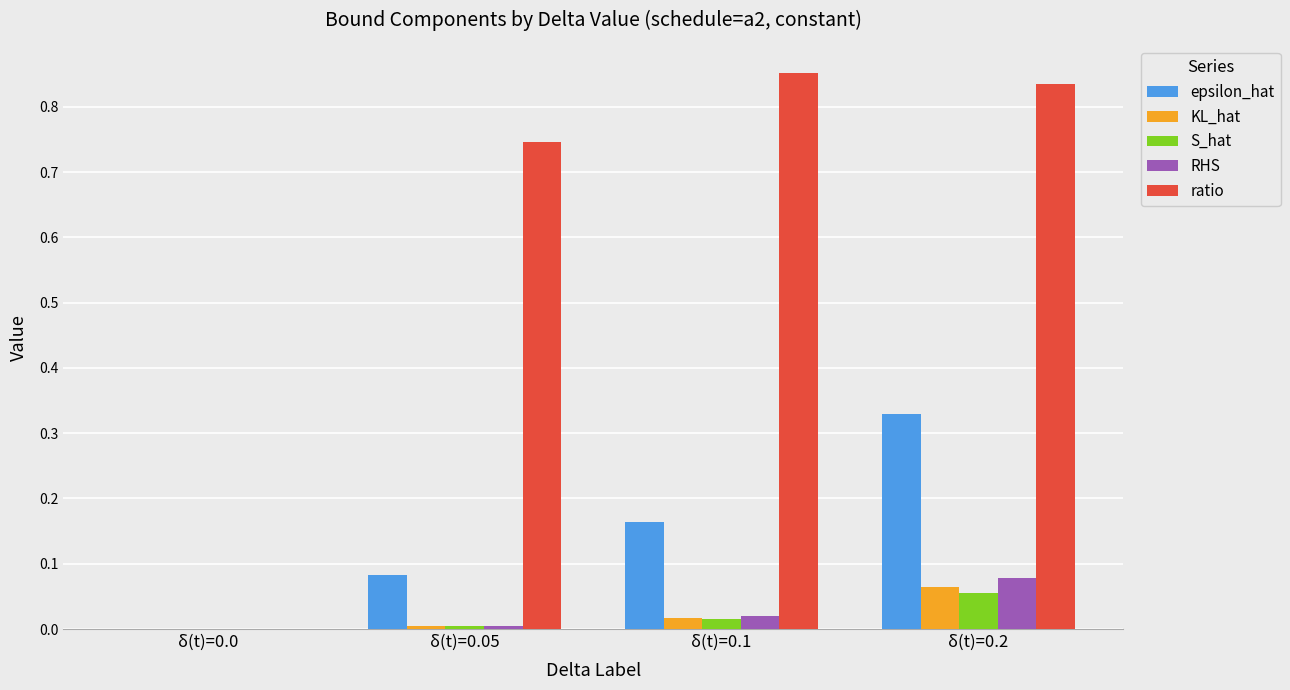

Is the value of ratio at δ(t)=0.05 greater than the value of epsilon_hat at δ(t)=0.0?

Yes